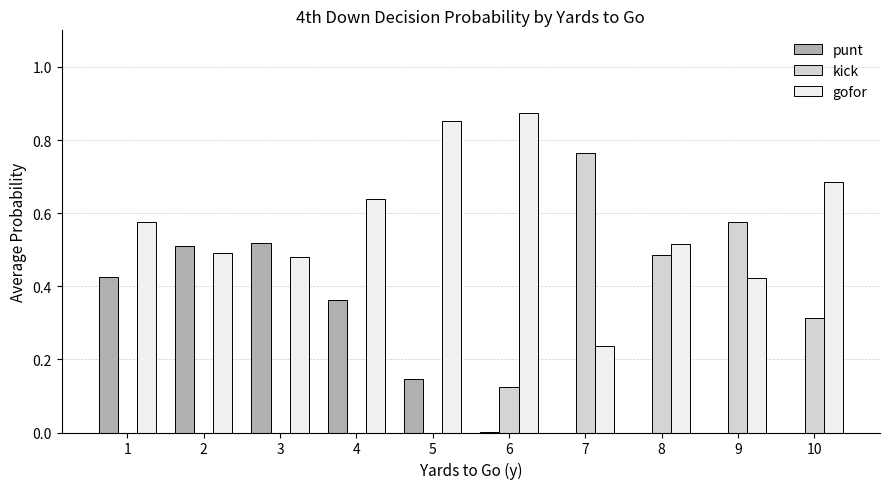

Which series changed the most between 2 and 7?

kick